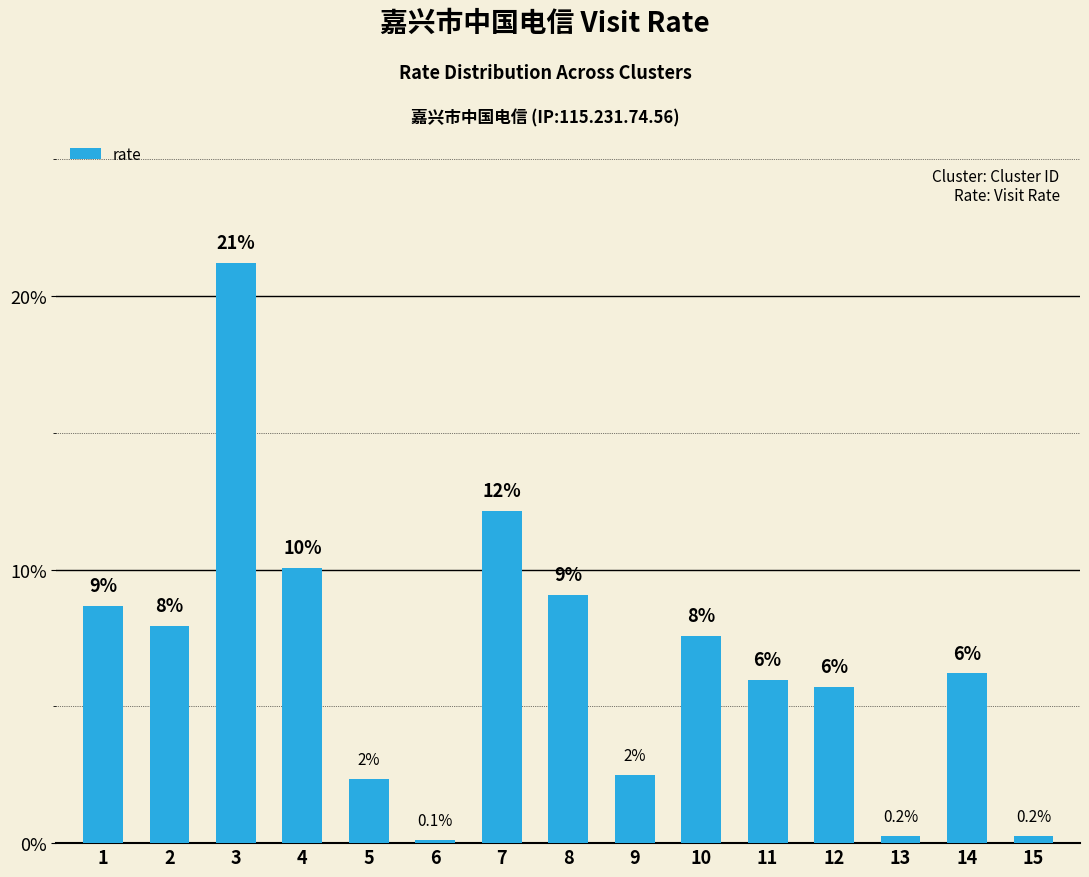

Does the chart contain any negative values?

No